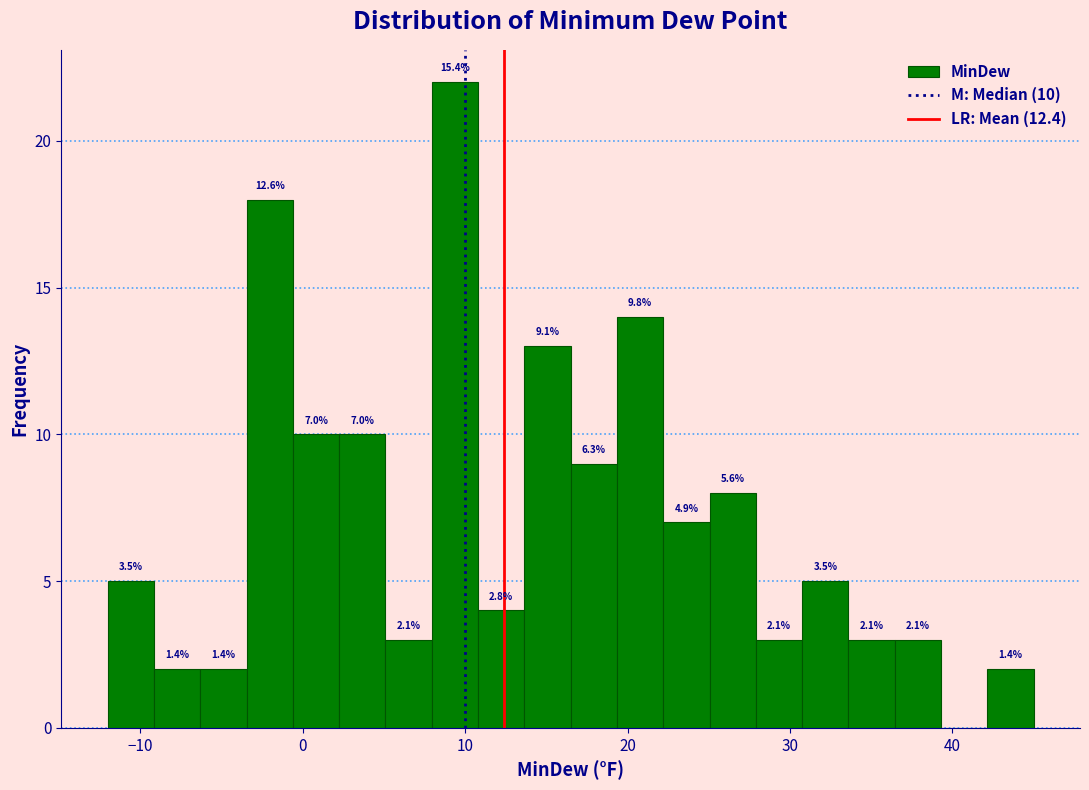

Read against the x-axis, roughly where is the centre of the tallest bar?

9